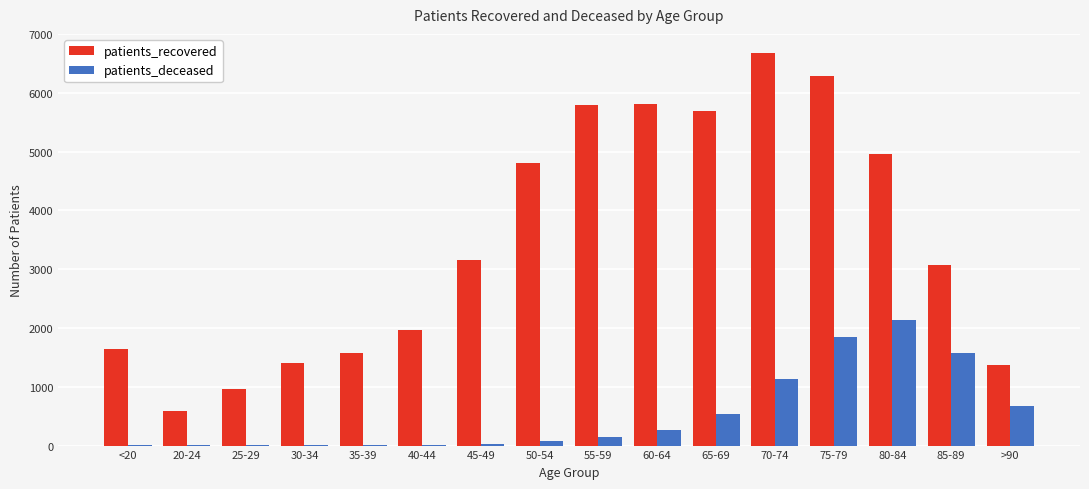

The patients_deceased series shows 1576 at 85-89. True or false?

True